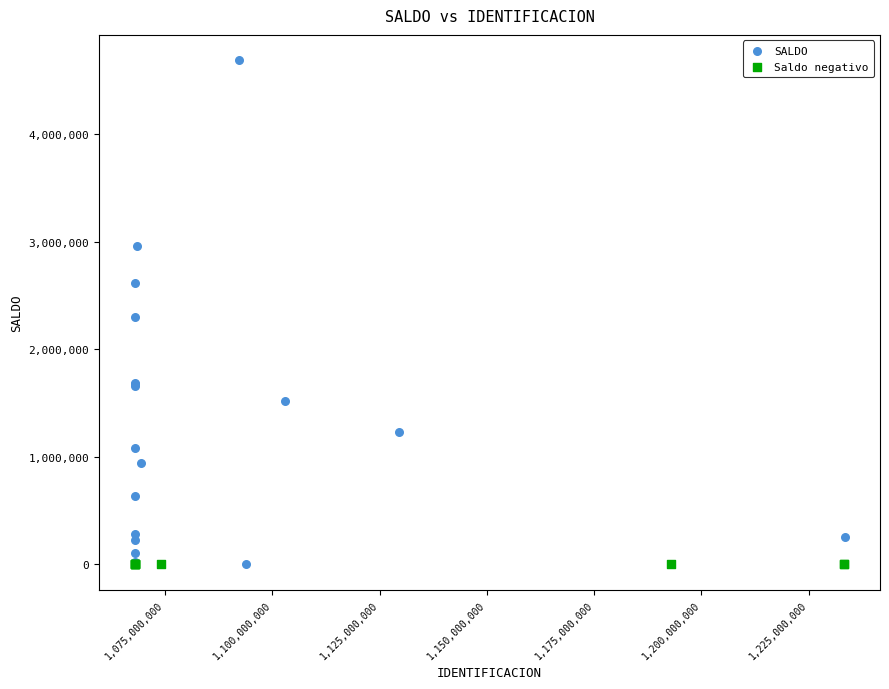

Which series reaches the maximum Y coordinate?

SALDO